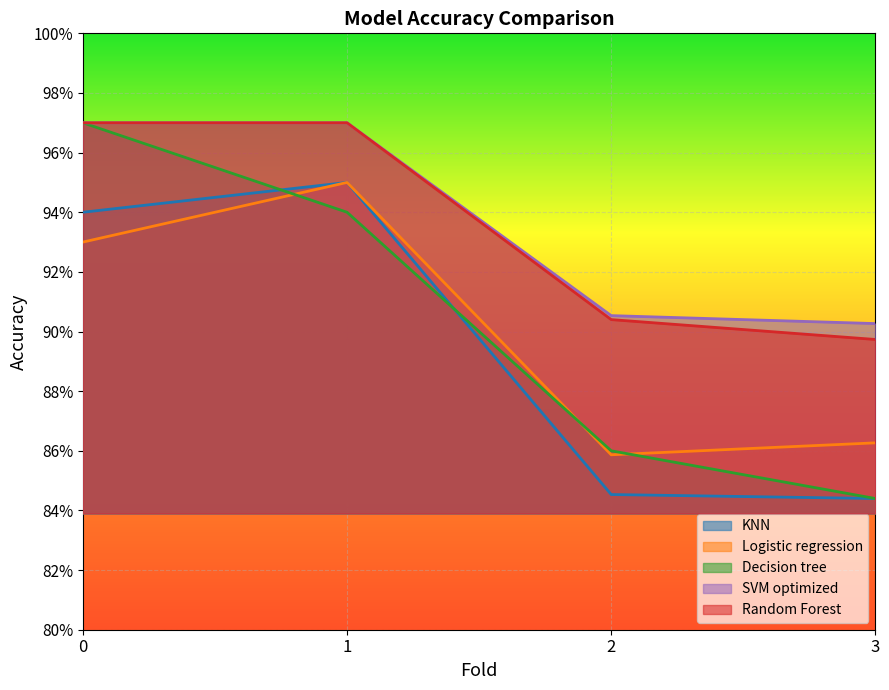

Reading left to right, list all the values displayed in this chart.

KNN: 0=0.9	1=0.9	2=0.8	3=0.8
Logistic regression: 0=0.9	1=0.9	2=0.9	3=0.9
Decision tree: 0=1.0	1=0.9	2=0.9	3=0.8
SVM optimized: 0=1.0	1=1.0	2=0.9	3=0.9
Random Forest: 0=1.0	1=1.0	2=0.9	3=0.9